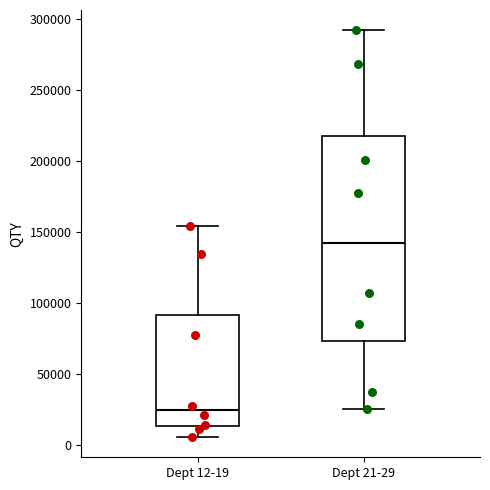

Where does the upper whisker of the box for Dept 21-29 end on the y-axis? The values are not printed on the chart, so give them approximately, as read against the axis.

290000